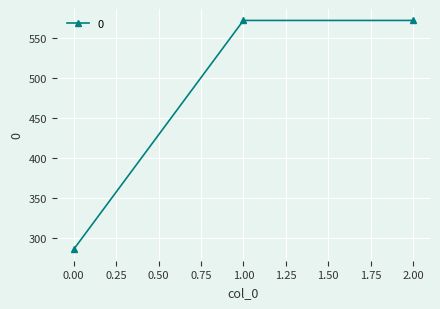

At which label does the data first exceed 571?

1.00